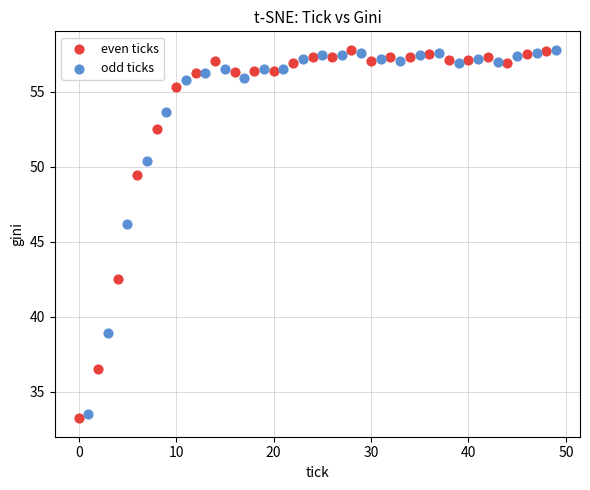

Which series has the widest spread of Y values?

even ticks